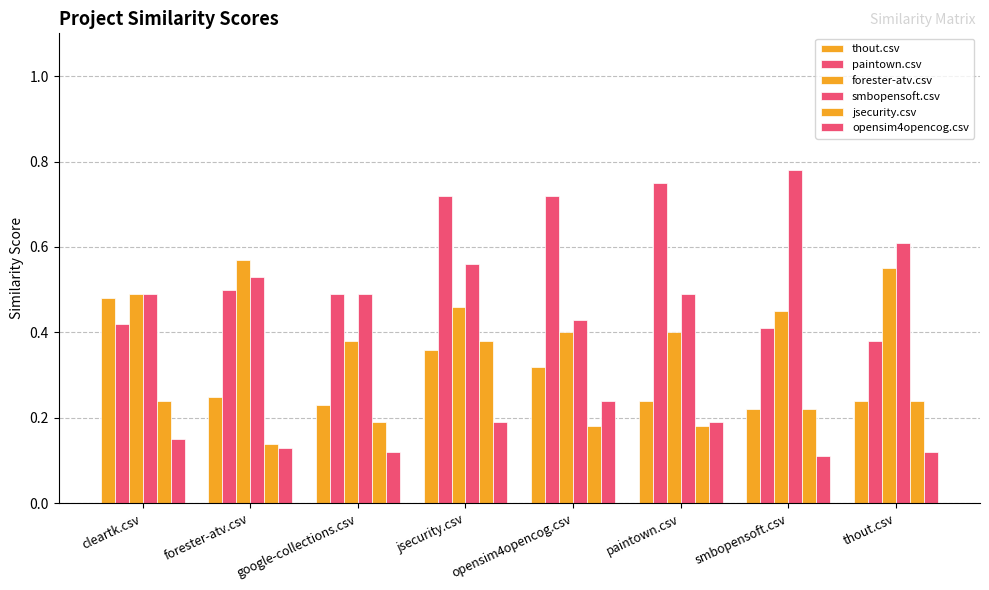

At which label does opensim4opencog.csv reach its peak?

opensim4opencog.csv